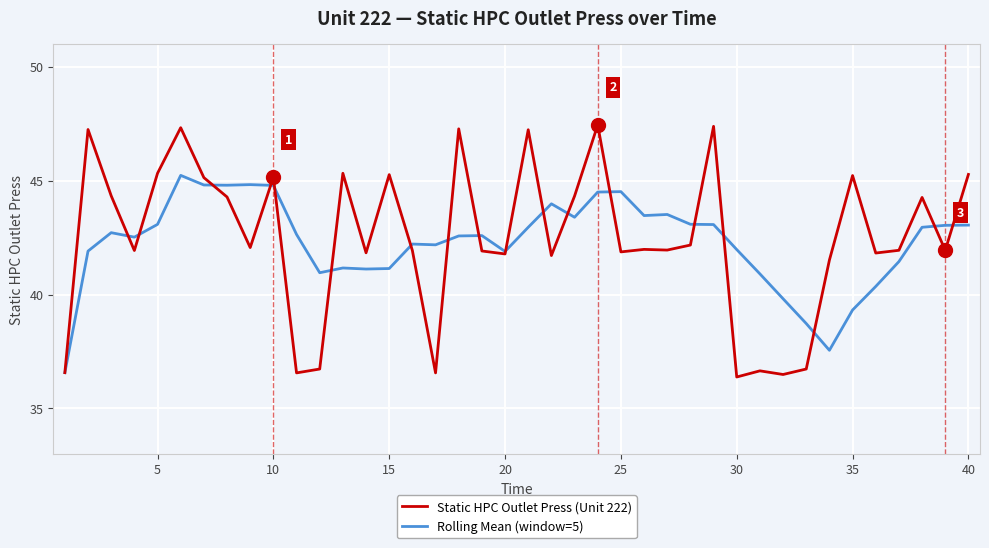

List the series in order of their peak value, highest first.

Static HPC Outlet Press (Unit 222), Rolling Mean (window=5)